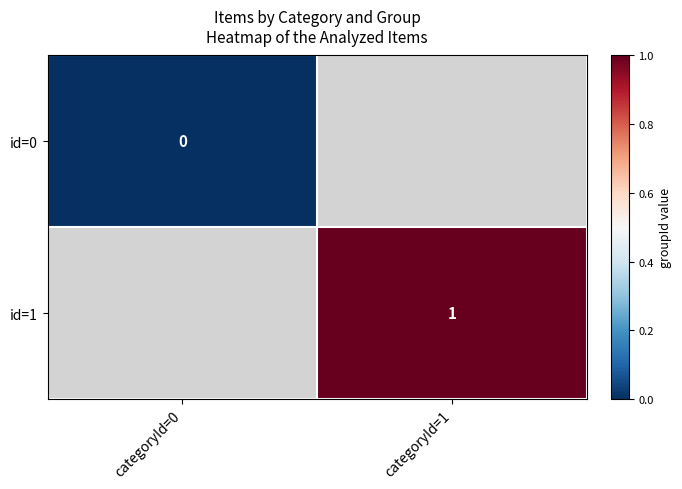

Is it true that id=1 equals 1 at categoryId=1?

True